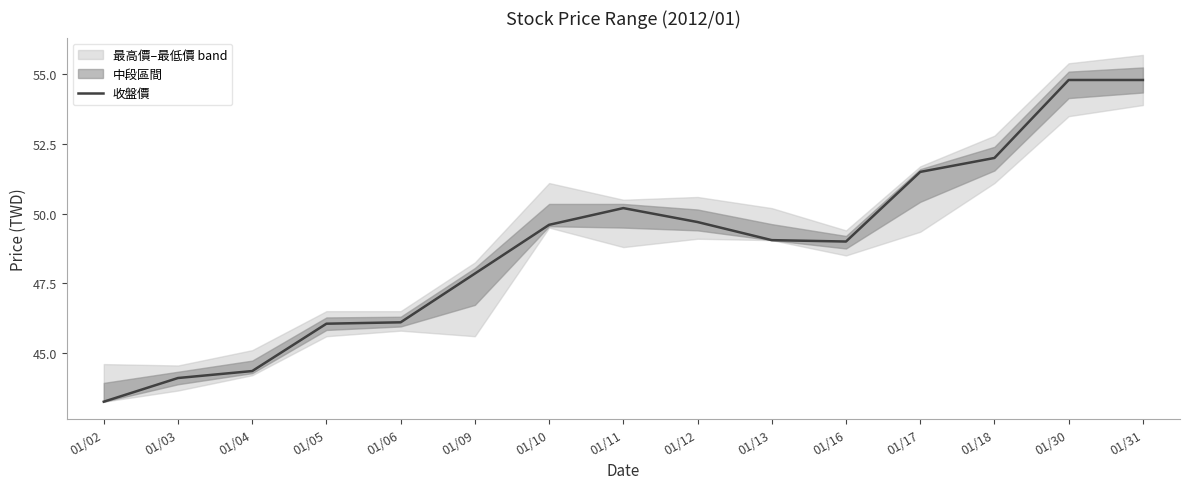

Reading left to right, what are all the values shown in this chart?

43.2	44.1	44.4	46.0	46.1	47.9	49.6	50.2	49.7	49.0	49.0	51.5	52.0	54.8	54.8